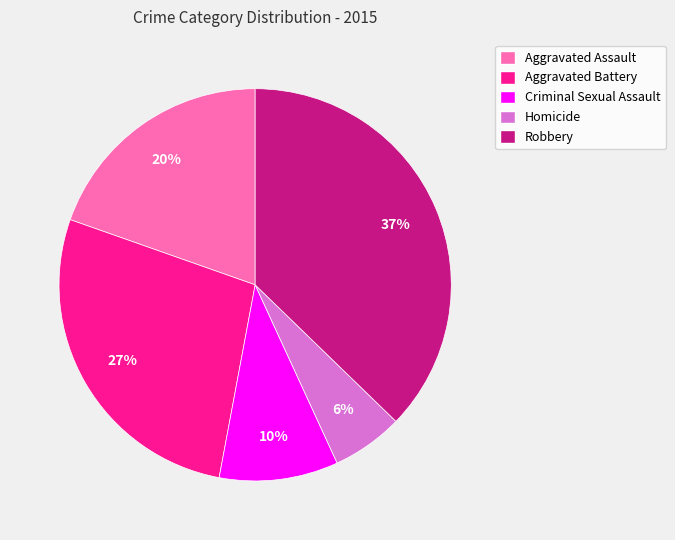

True or false: Homicide accounts for 6% of the total.

True